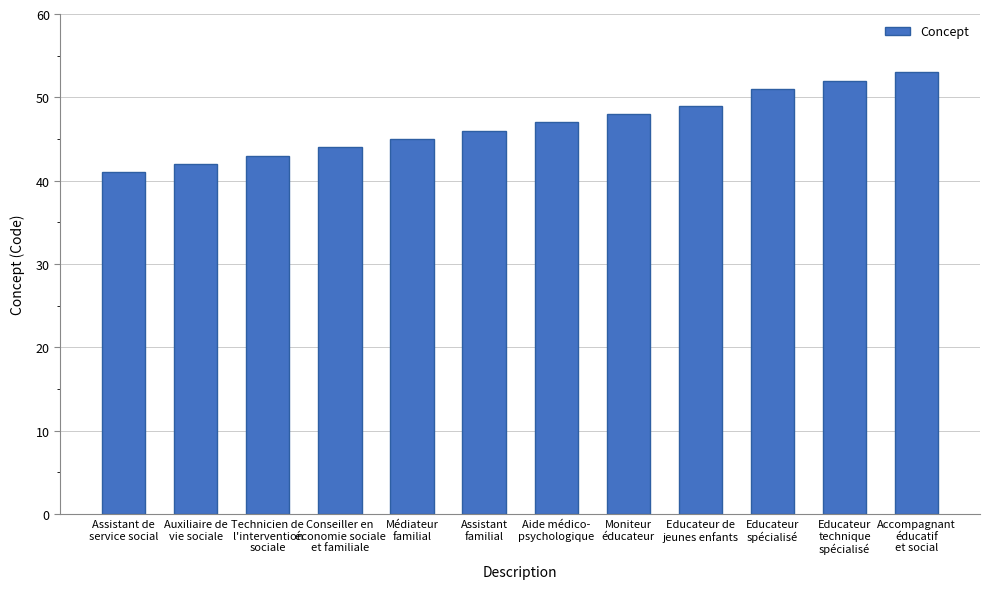

How many series are shown in this chart?

1